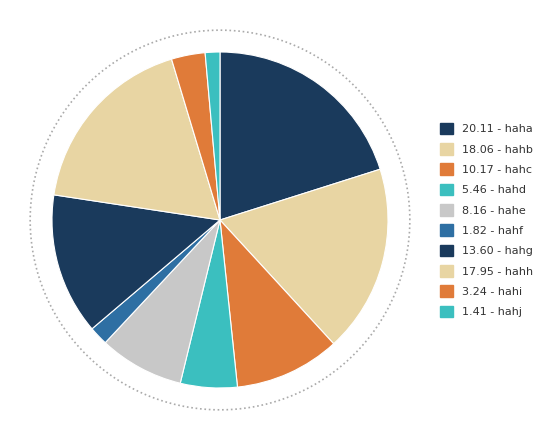

Is there any slice that represents more than half of the pie?

No